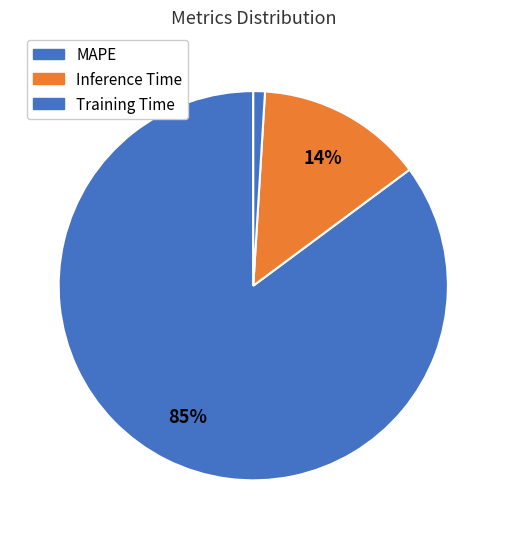

Which category has the smallest portion of the pie?

Training Time